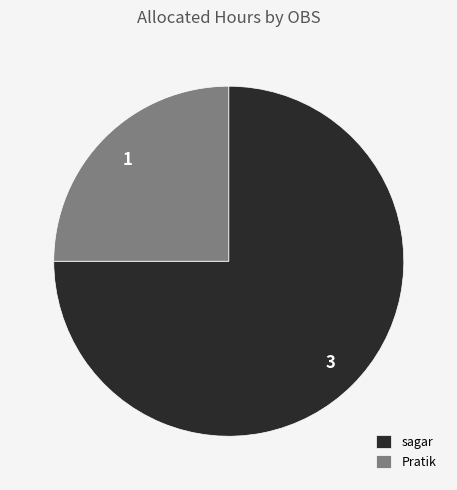

True or false: Pratik accounts for 25% of the total.

True